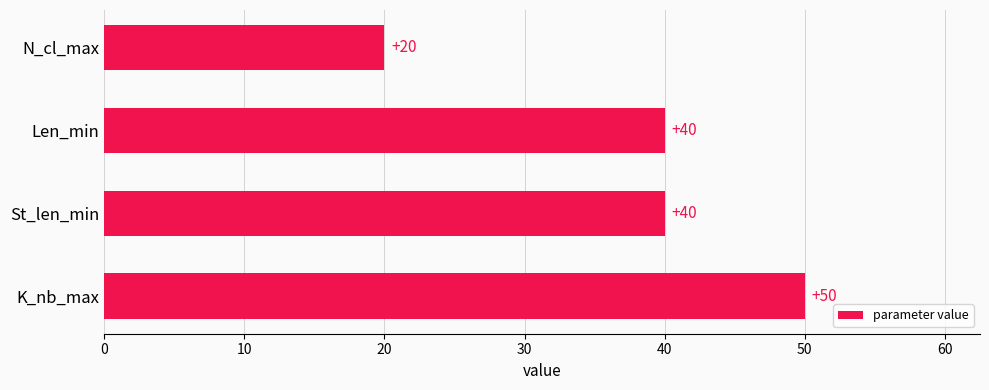

Are the bars grouped side by side (vs. stacked)?

No